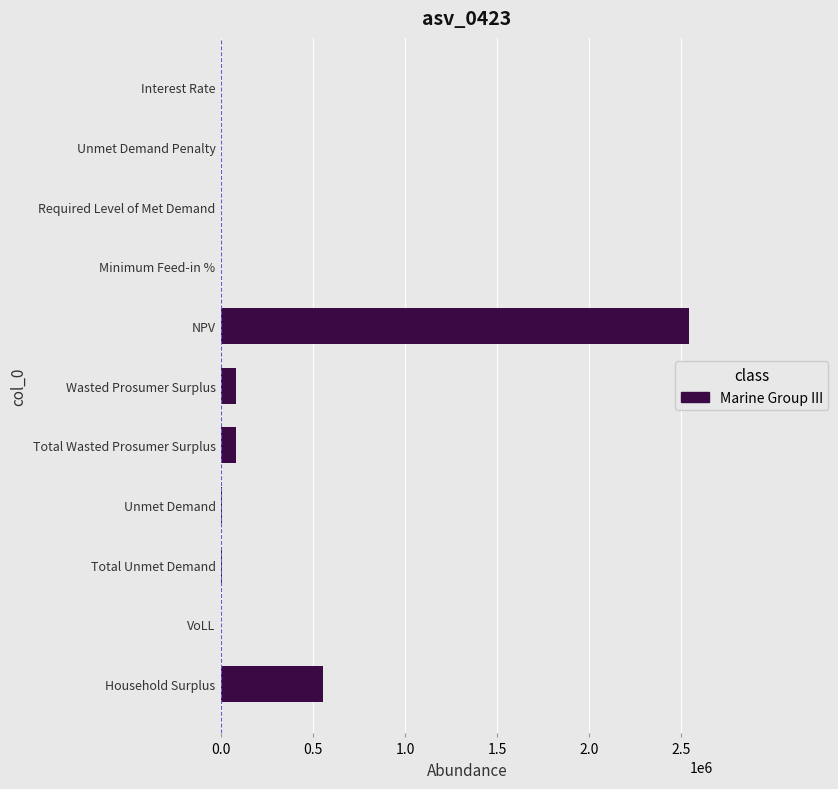

Where is the data nearest to the value 1271075?

Household Surplus